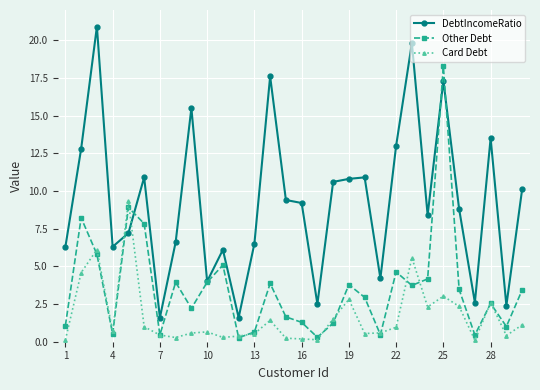

Which series has the widest spread of values?

DebtIncomeRatio